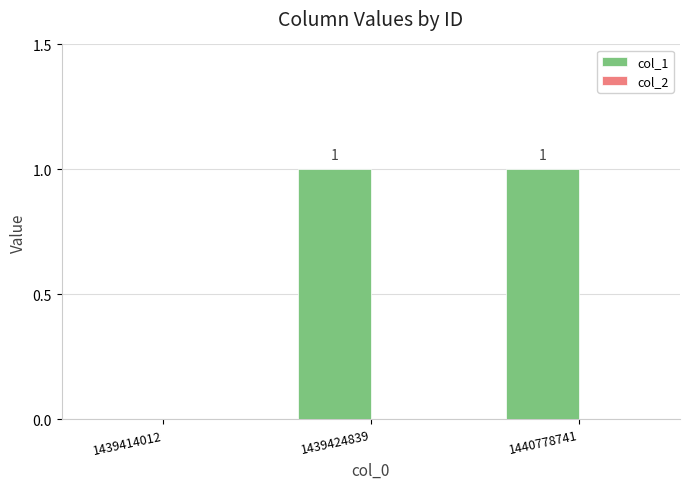

Reading right to left, what are all the values shown in this chart?

1440778741=1	1439424839=1	1439414012=0